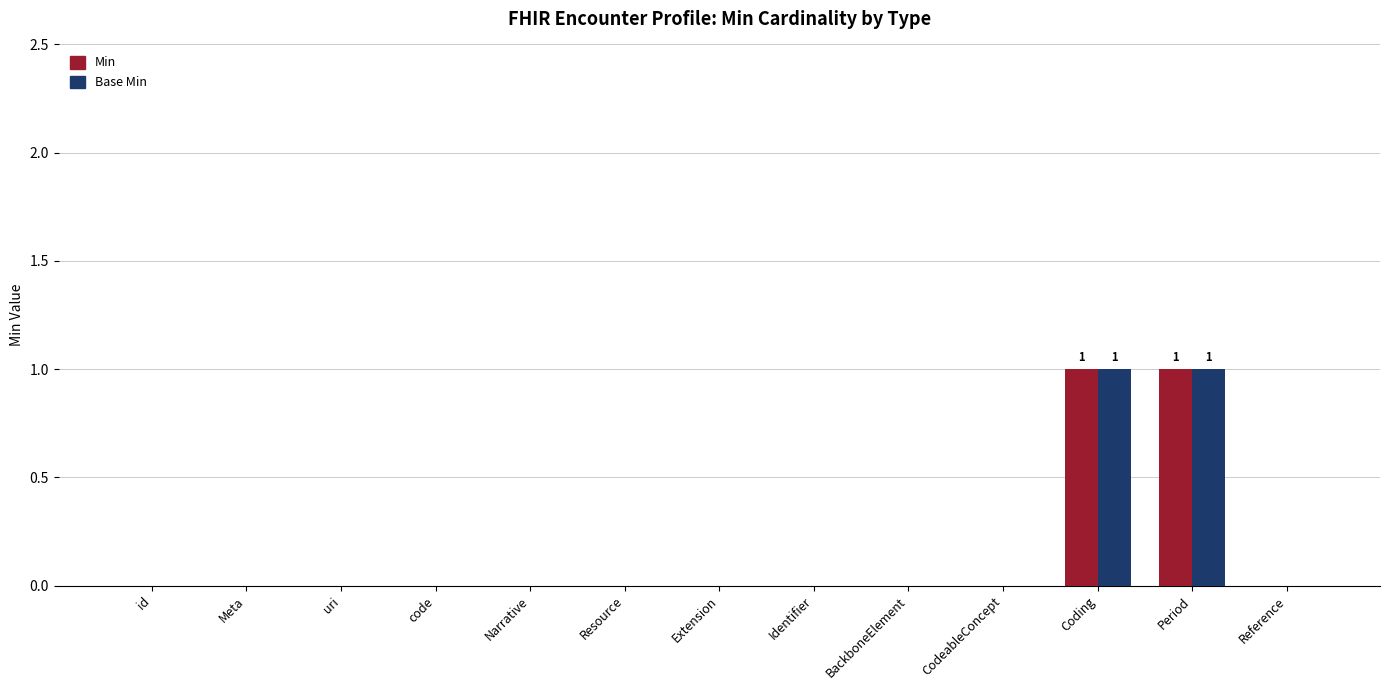

True or false: Base Min has a value of 0 at Reference.

True